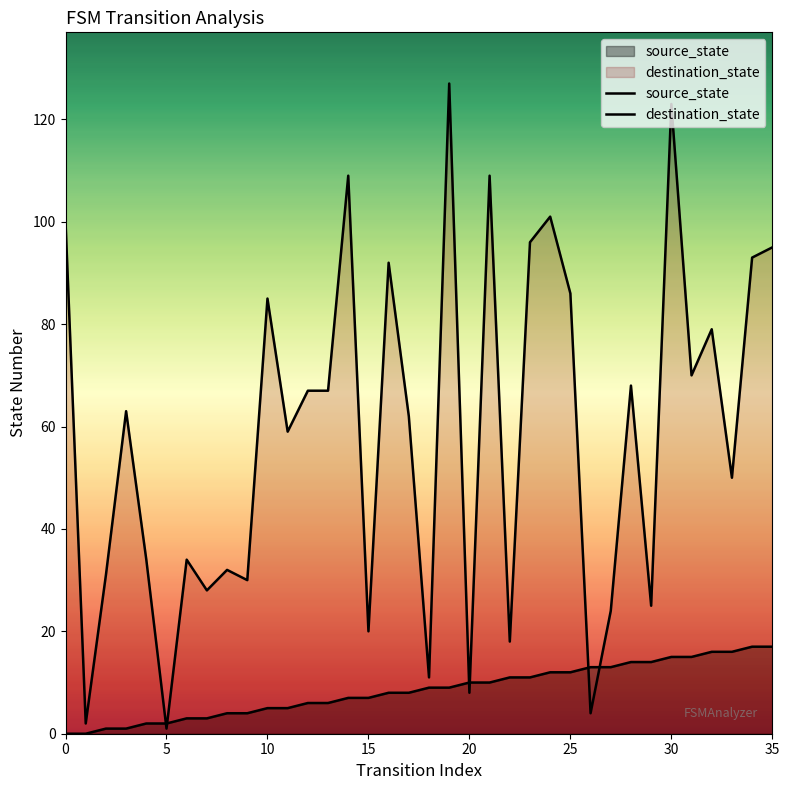

Which series has the largest total across all categories?

destination_state